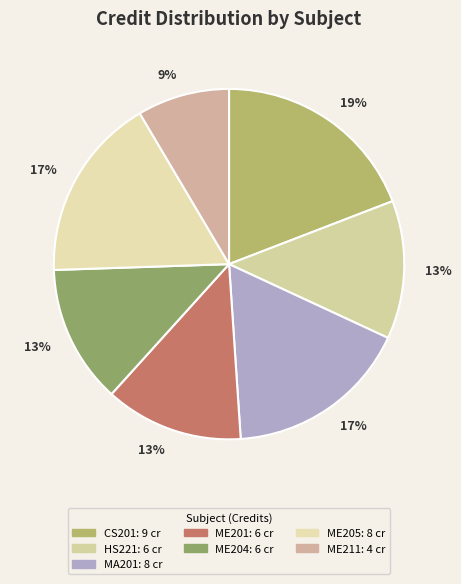

Rank the categories by value from lowest to highest.

ME211, HS221, ME201, ME204, MA201, ME205, CS201